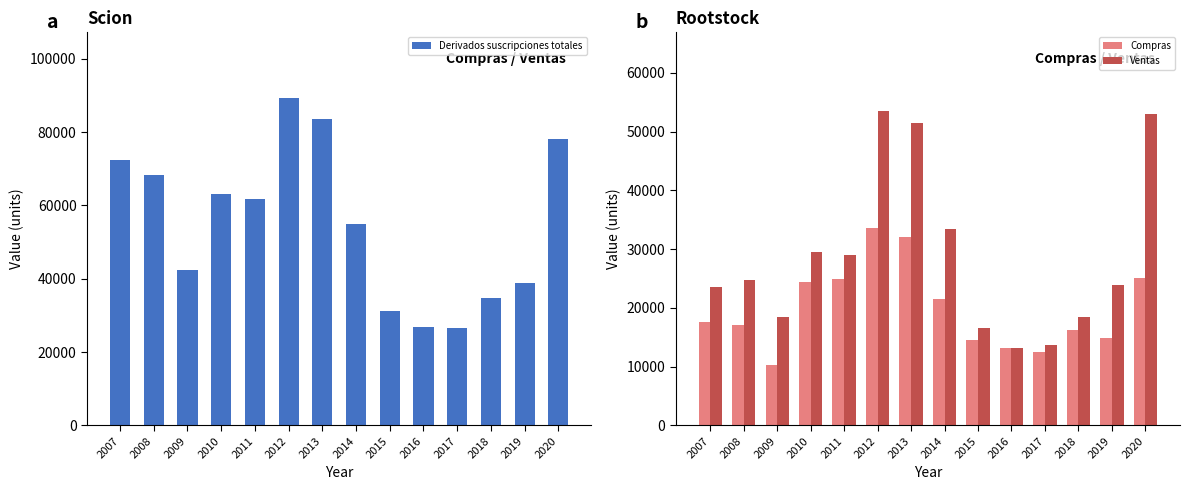

What is the total value across all series at 2017?

52644